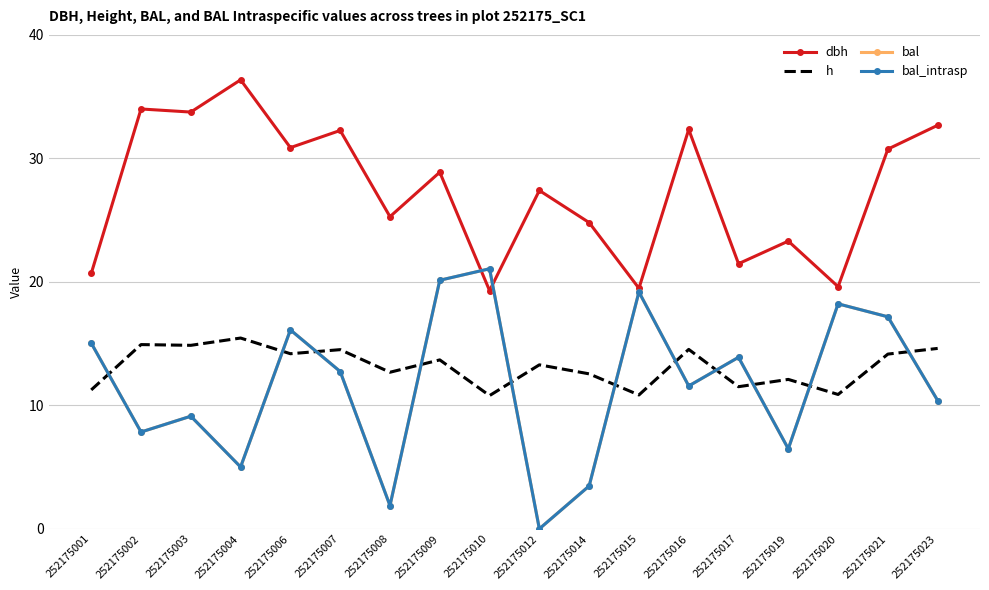

At which category is the sum across all series the highest?

252175009